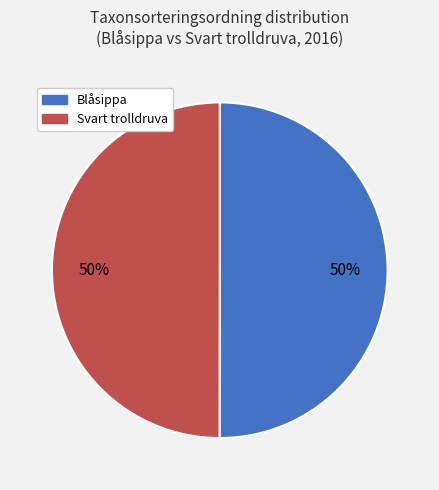

What is the ratio of the value at Blåsippa to the value at Svart trolldruva?

1.0